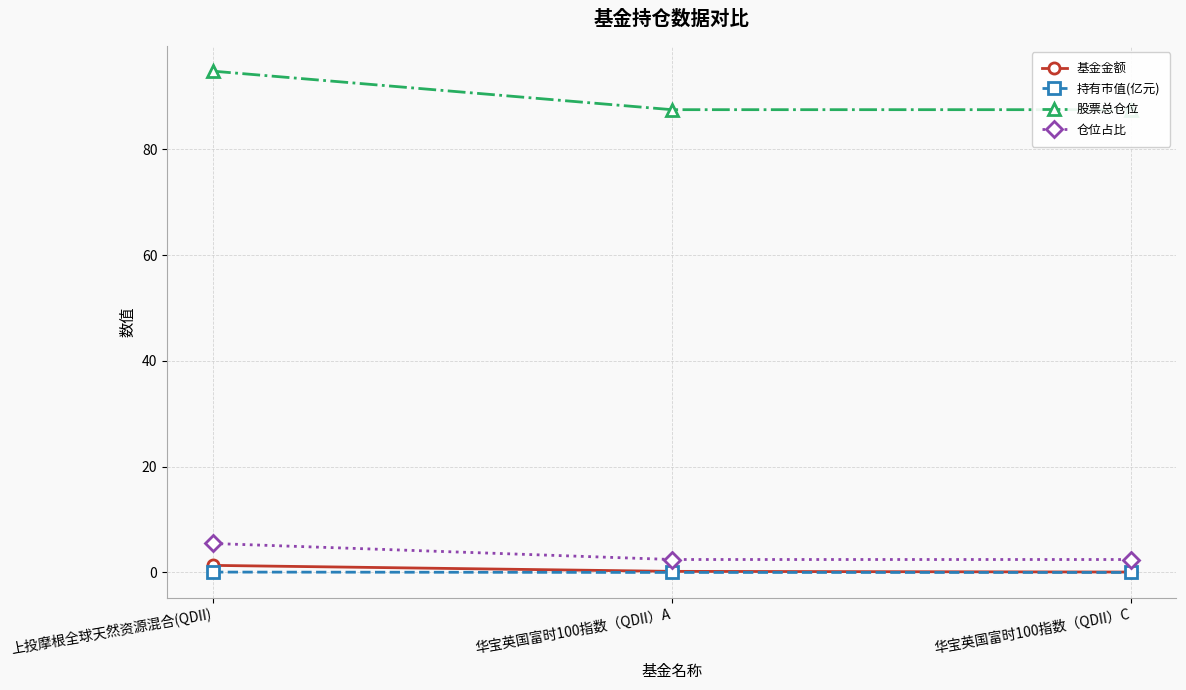

How many lines are shown in the chart?

4